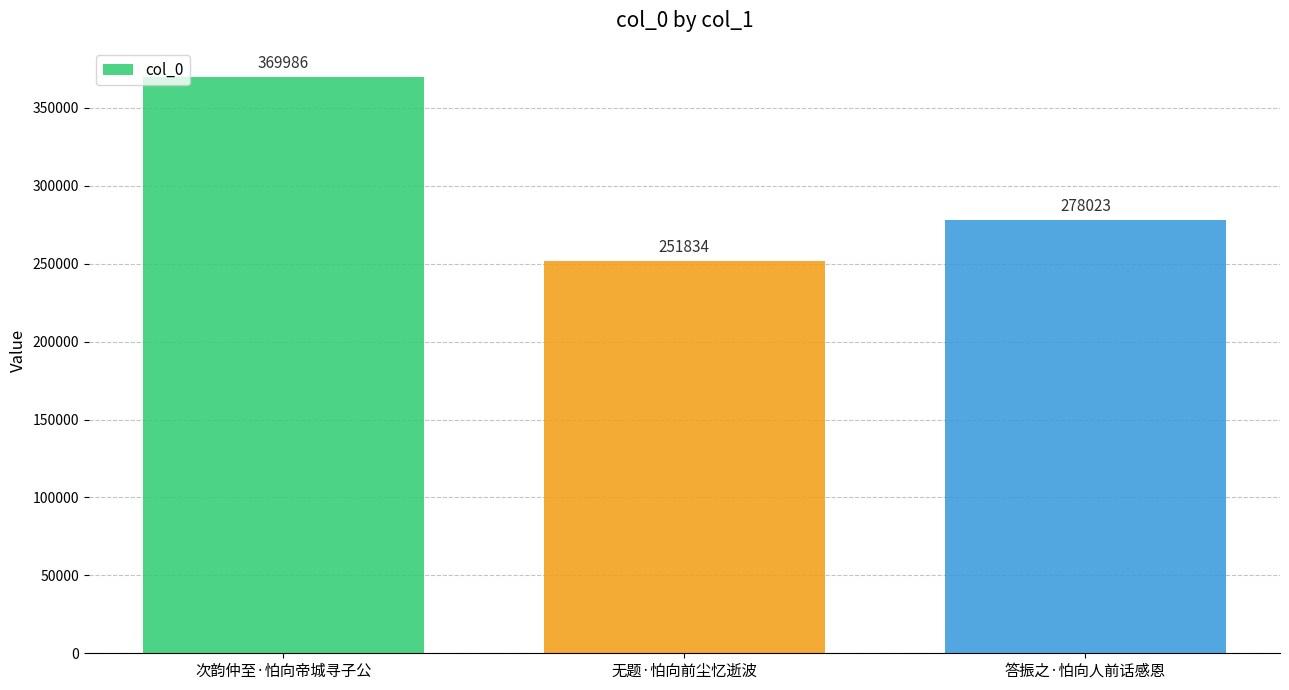

True or false: the data shows 278023 at 答振之·怕向人前话感恩.

True